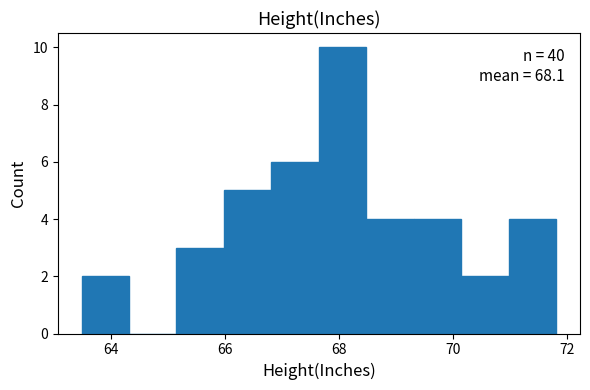

Which range on the x-axis has the tallest bar?

67.6 to 68.4